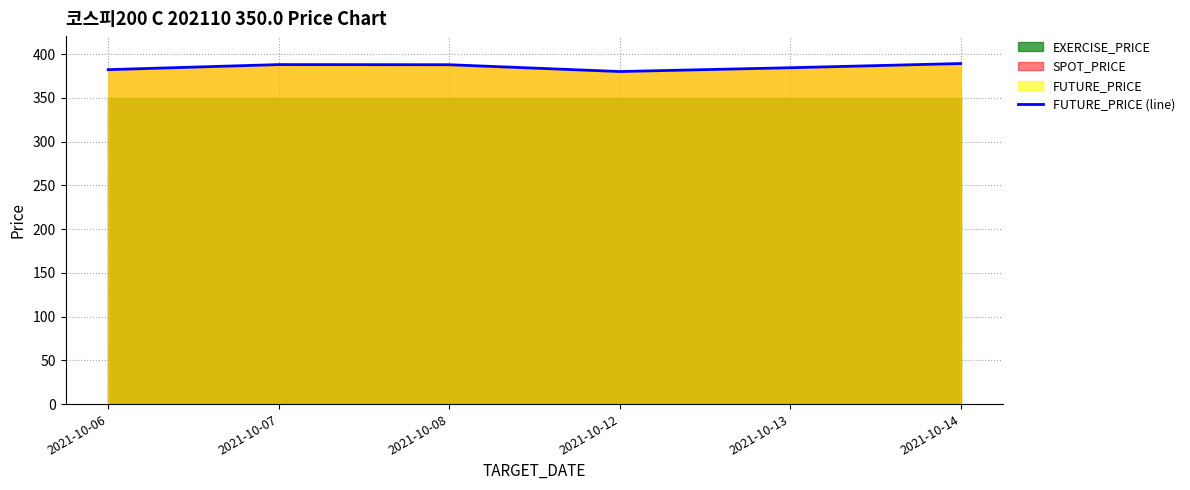

The chart shows a value of 382.4 at 2021-10-06. True or false?

True